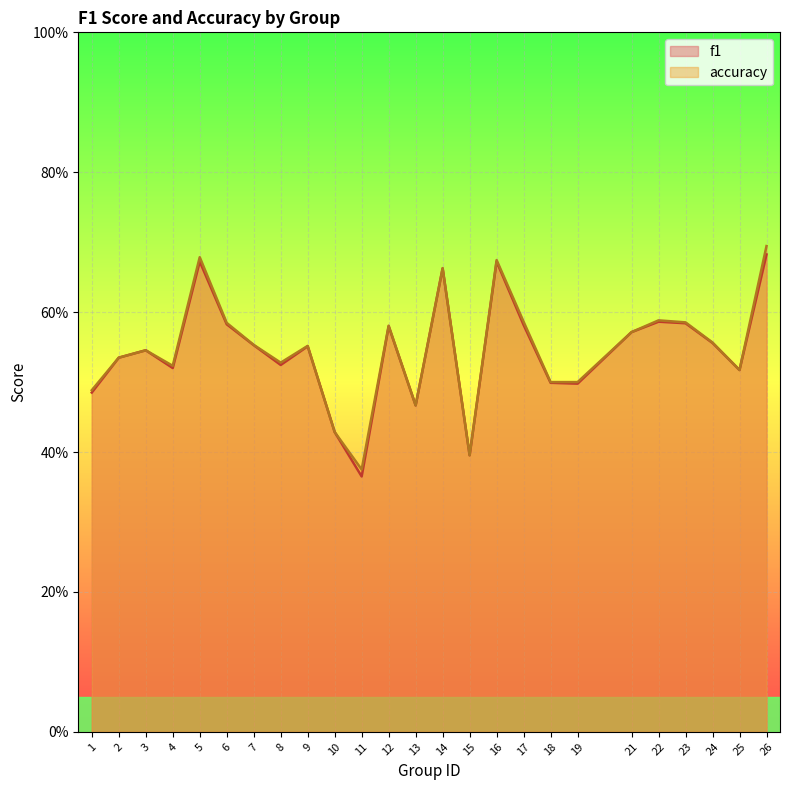

True or false: f1 has more than 1 points higher than both neighbors.

True